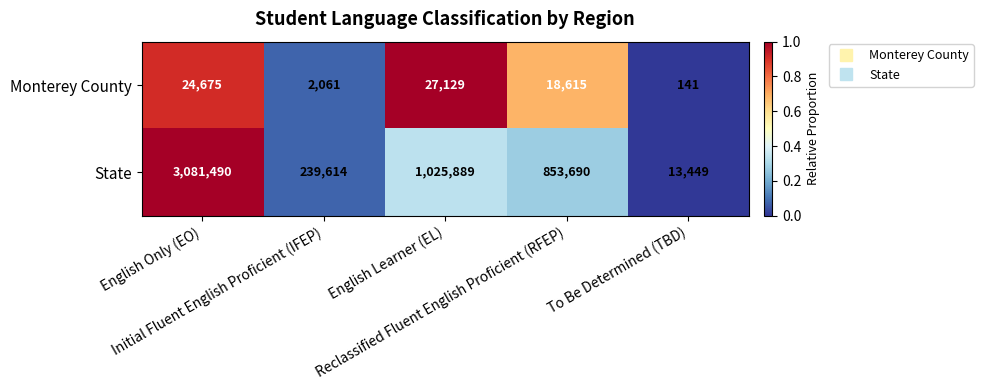

What is the greatest value displayed?

3081490